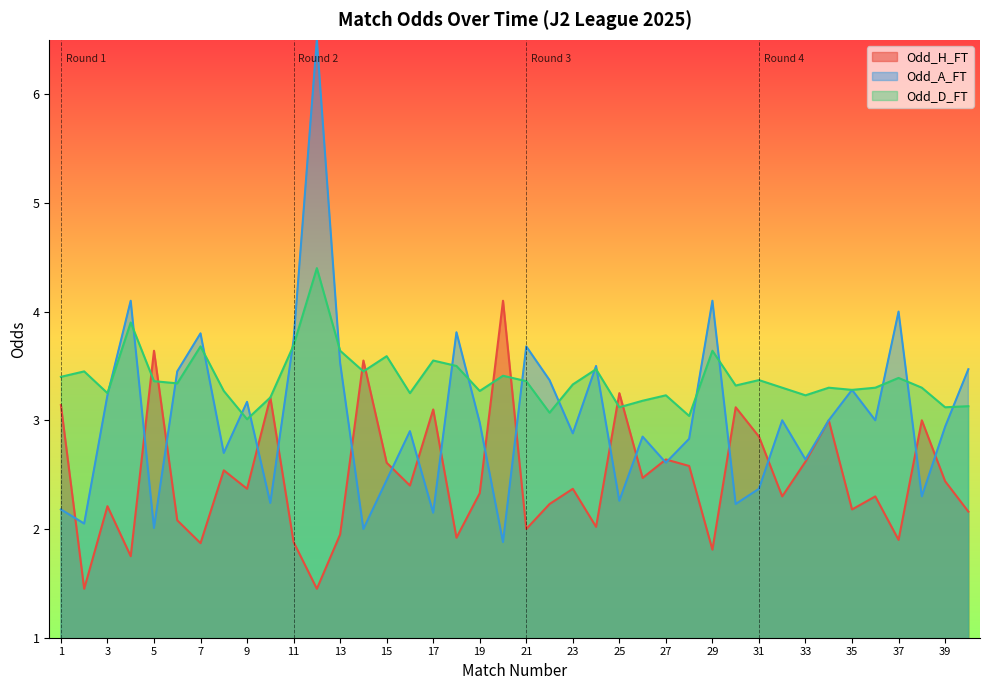

How many lines are shown in the chart?

3